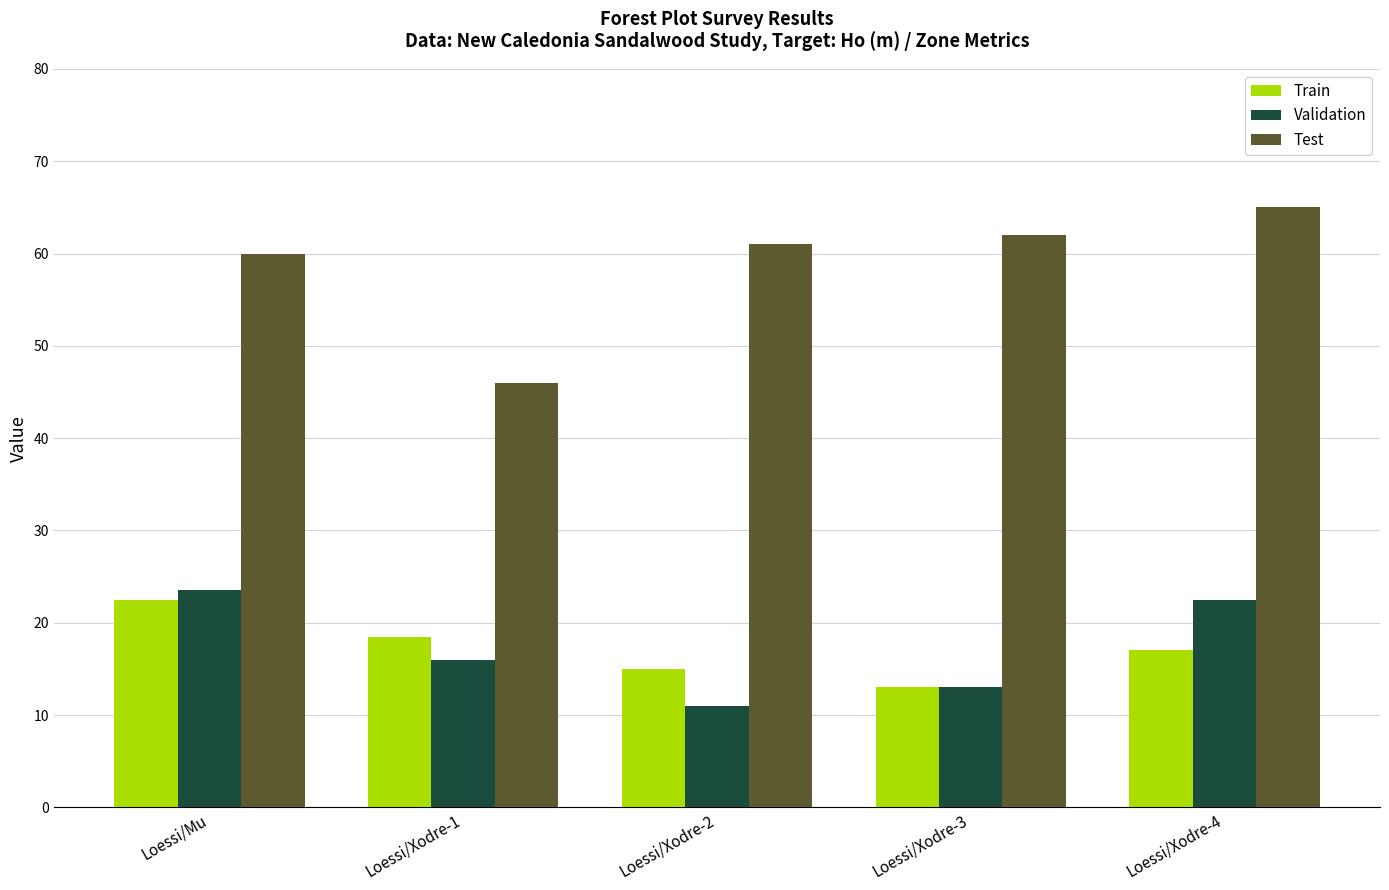

What is the approximate value of Validation at Loessi/Xodre-4?

22.5